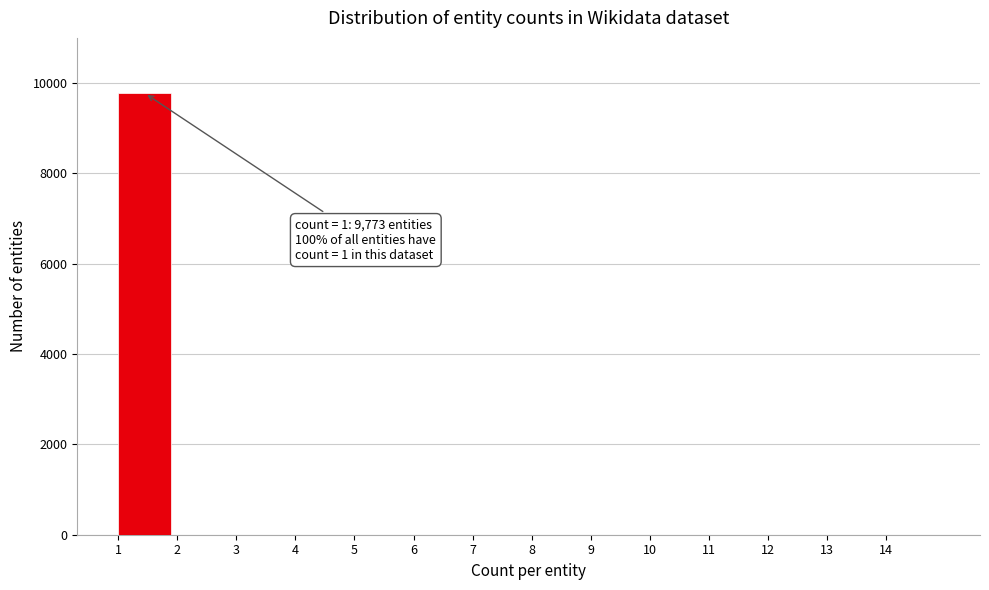

Reading left to right, transcribe all the data shown in this chart.

1=9773	2=0	3=0	4=0	5=0	6=0	7=0	8=0	9=0	10=0	11=0	12=0	13=0	14=0